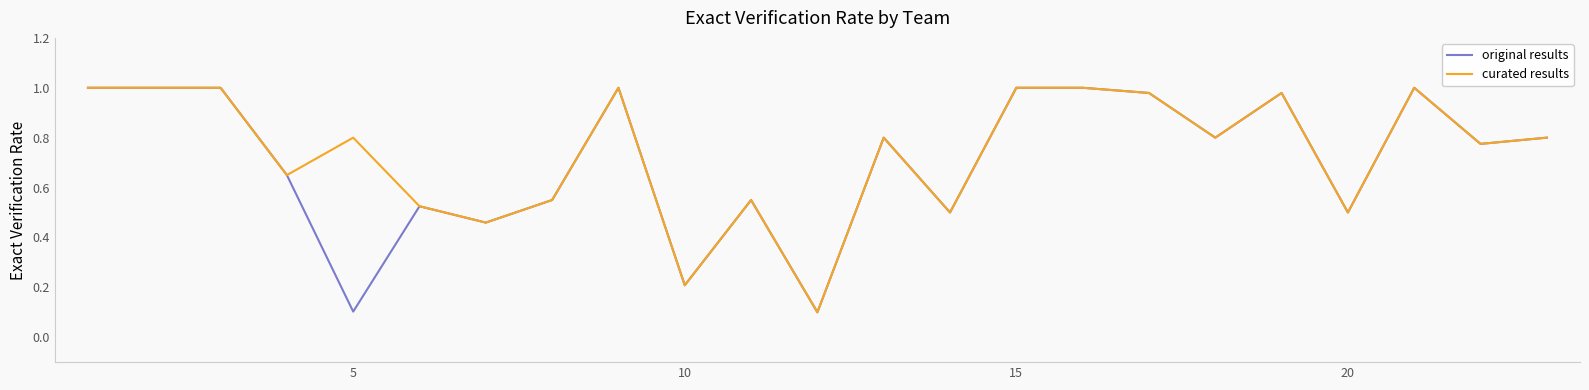

How many lines are shown in the chart?

2